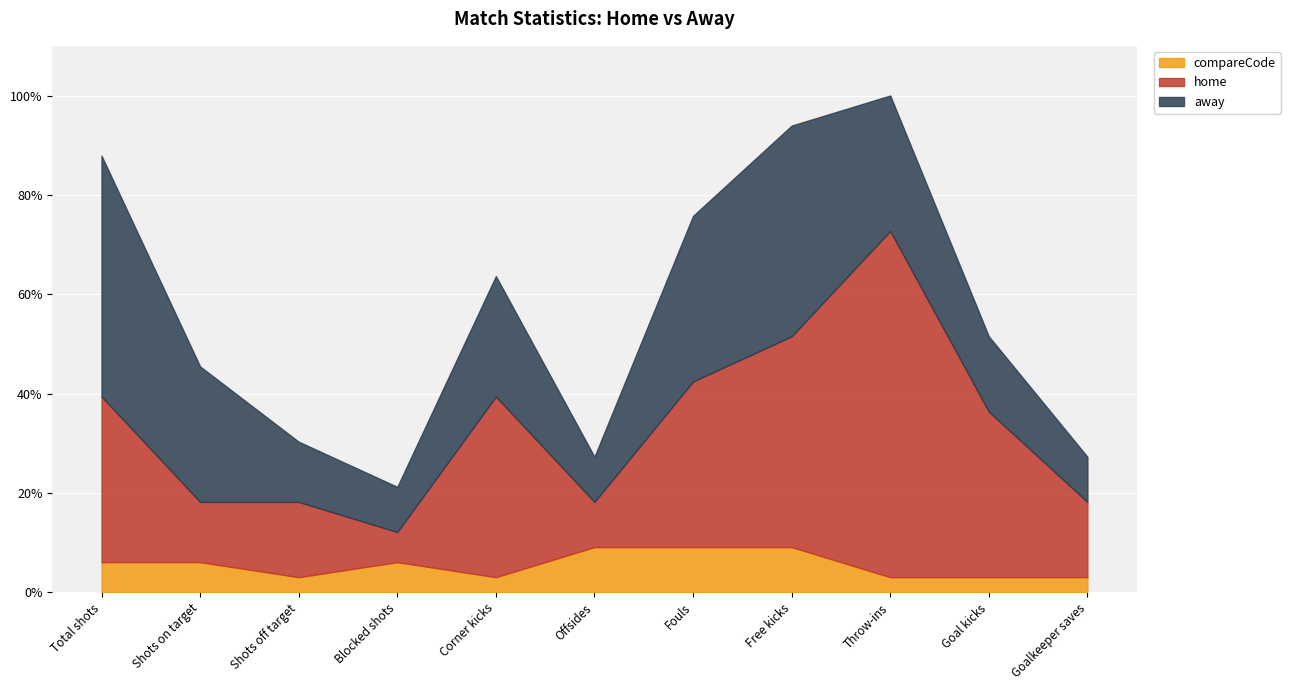

At which category is the sum across all series the highest?

Throw-ins